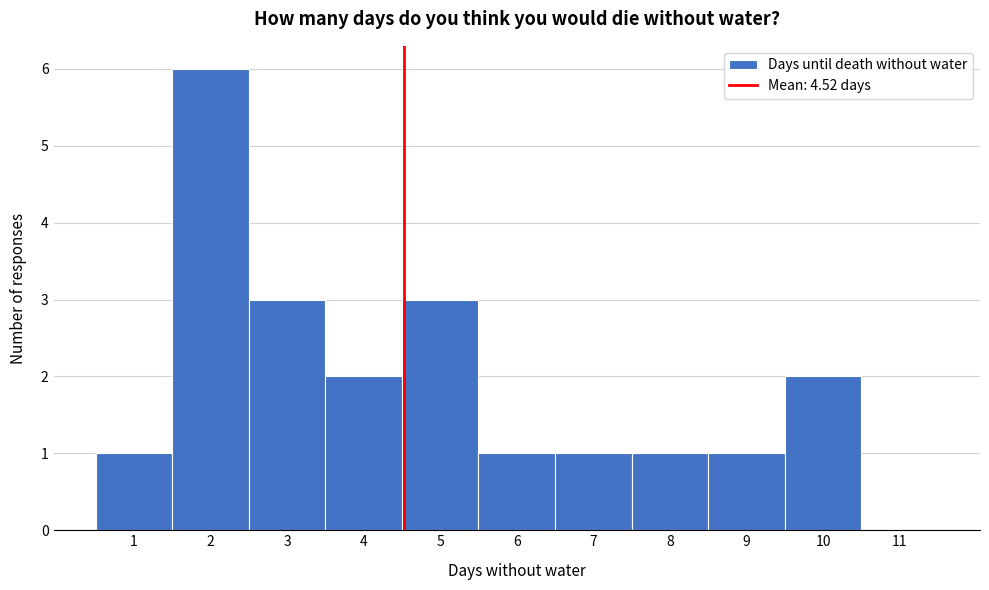

How tall is the bar that spans 5.5 to 6.5 on the x-axis? The values are not printed on the chart, so give them approximately, as read against the axis.

1